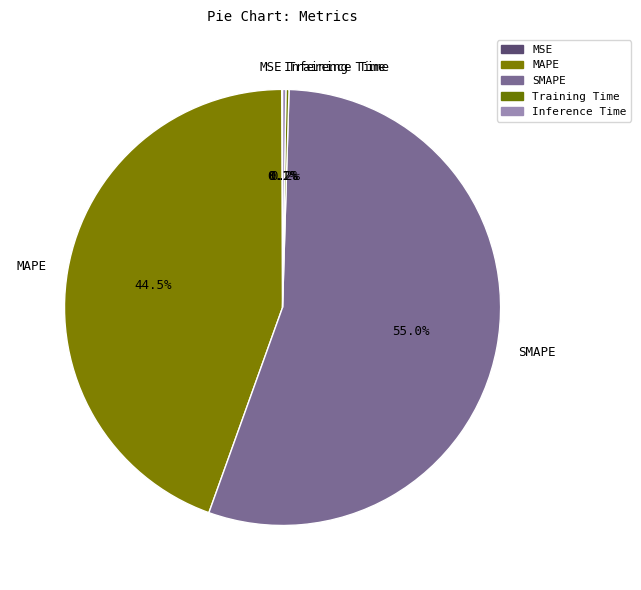

Which has a higher value, SMAPE or MAPE?

SMAPE